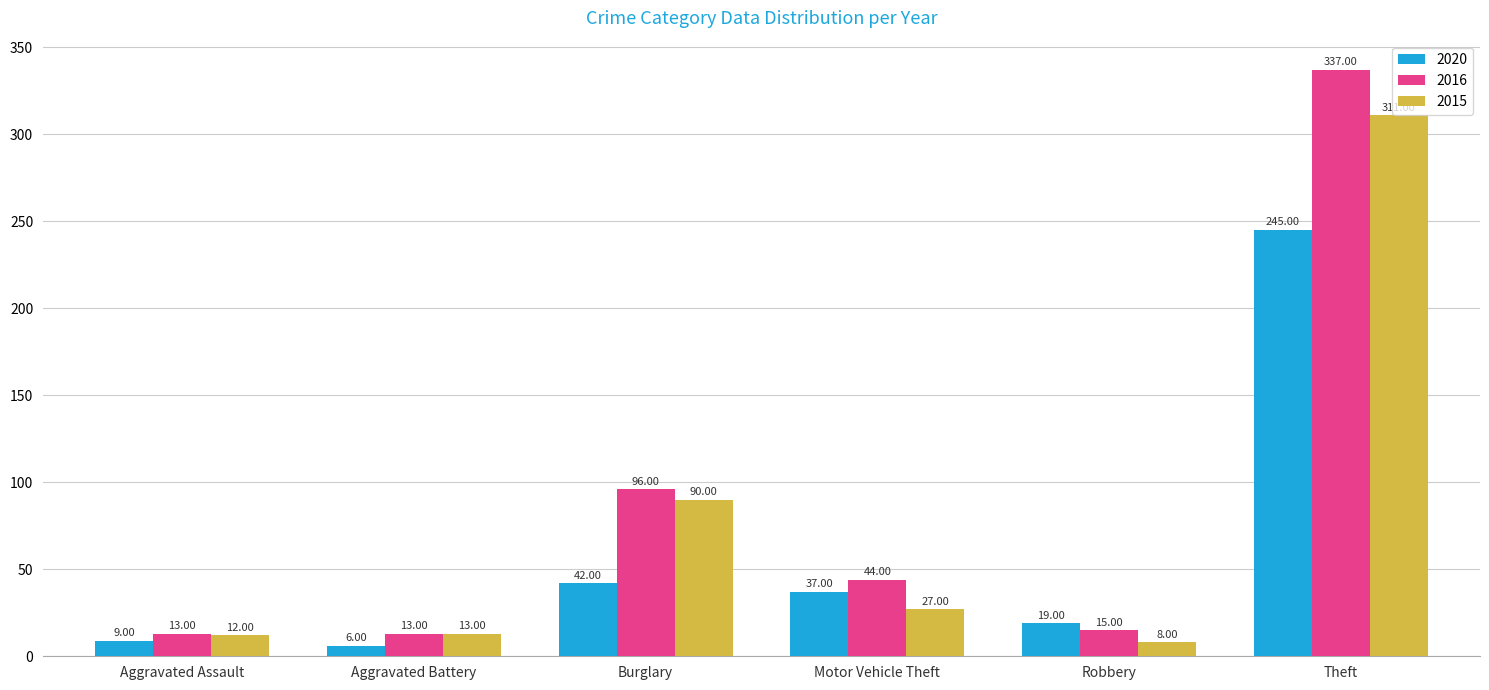

Which series has the widest spread of values?

2016